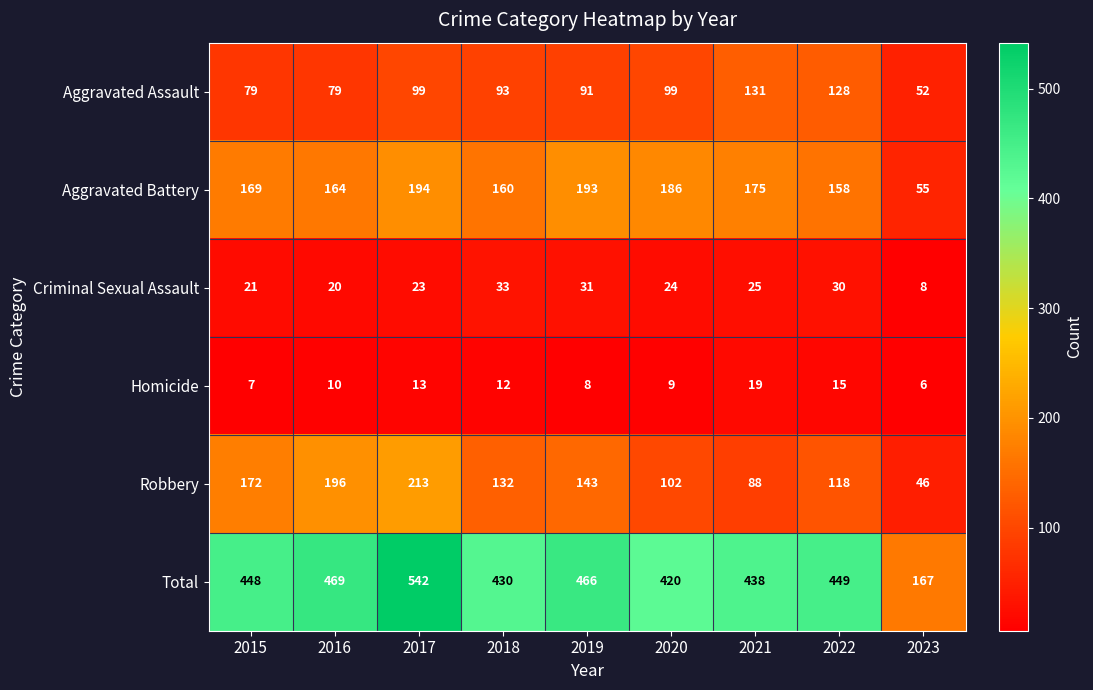

What is the greatest value displayed?

542